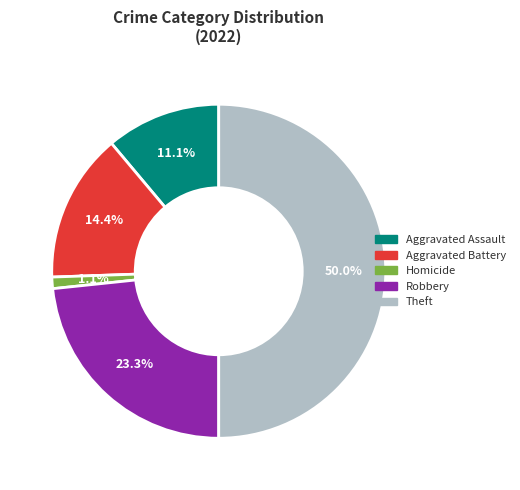

How many segments does this pie chart have?

5